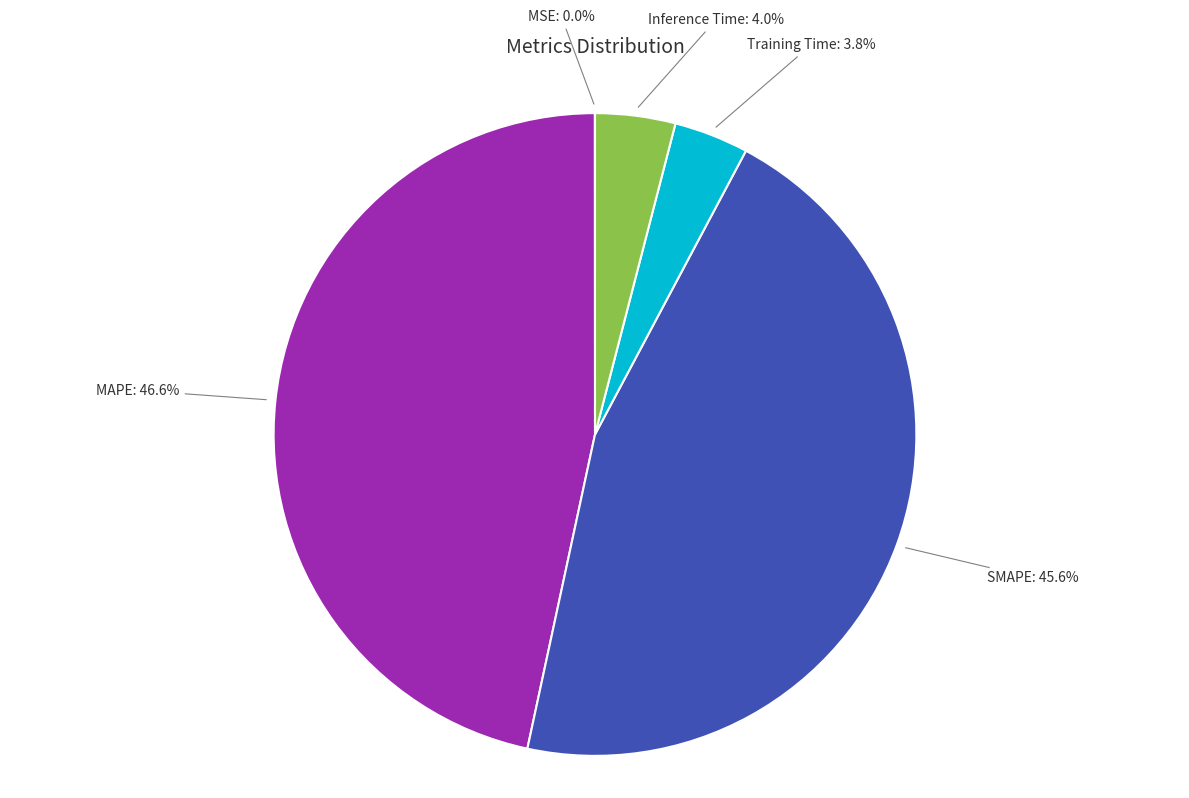

Does any single category account for the majority?

No